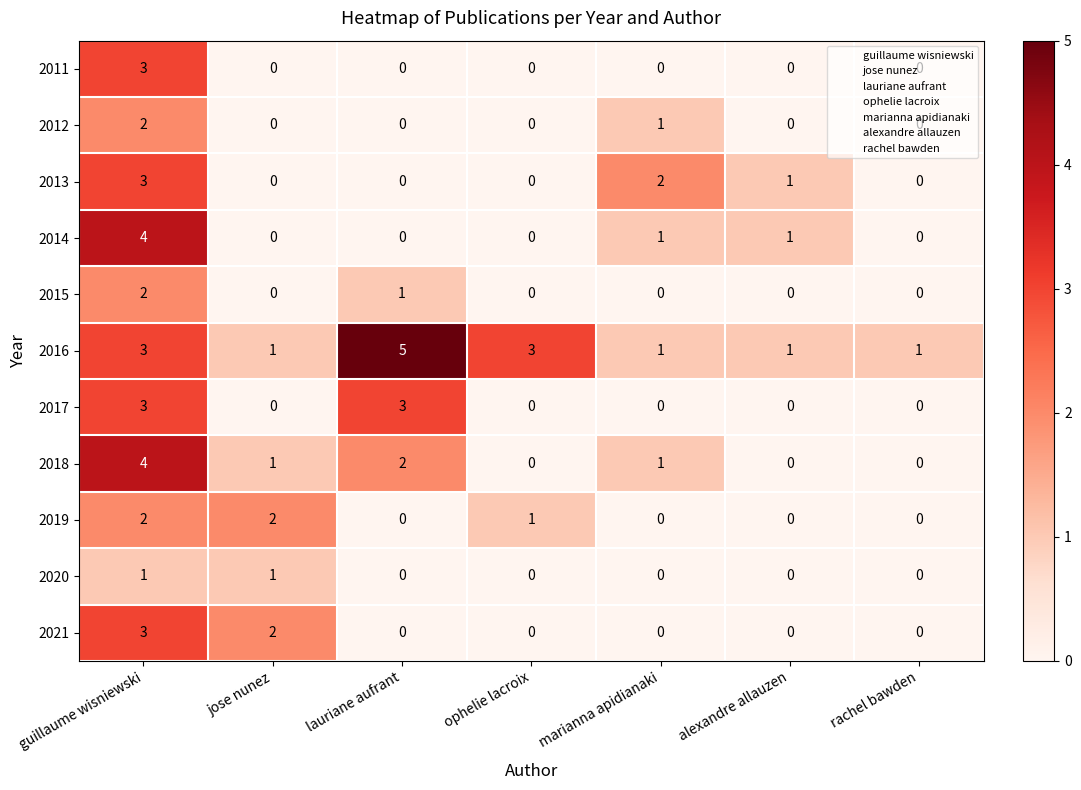

How many 2012 values are between 0 and 1?

6